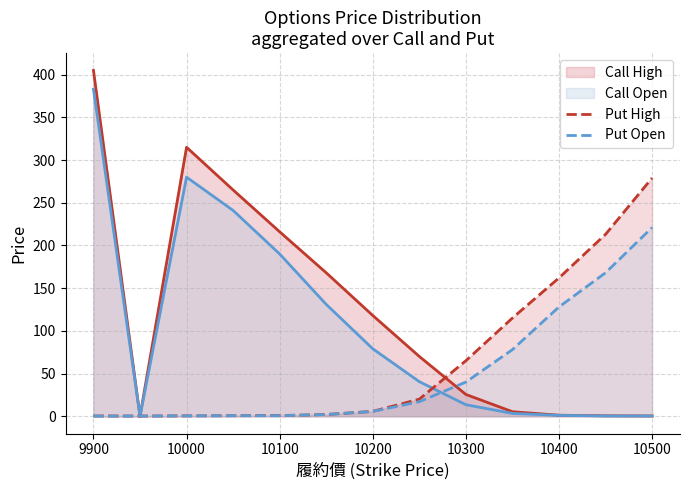

True or false: Put High has a value of 0.8 at 10100.

True